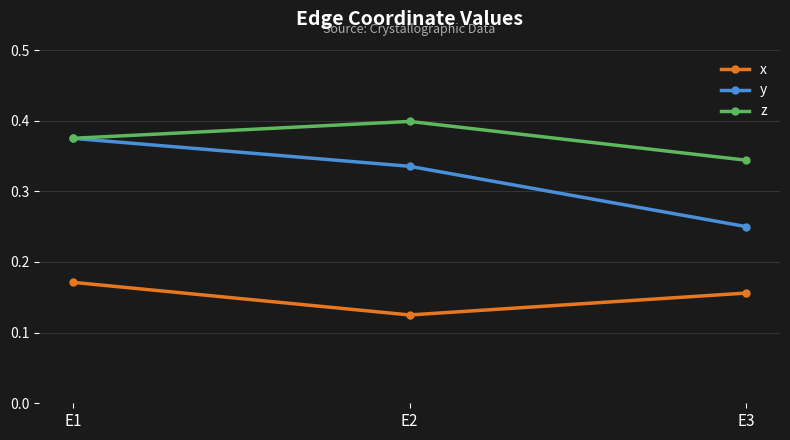

Which category has the lowest value across all series?

E2